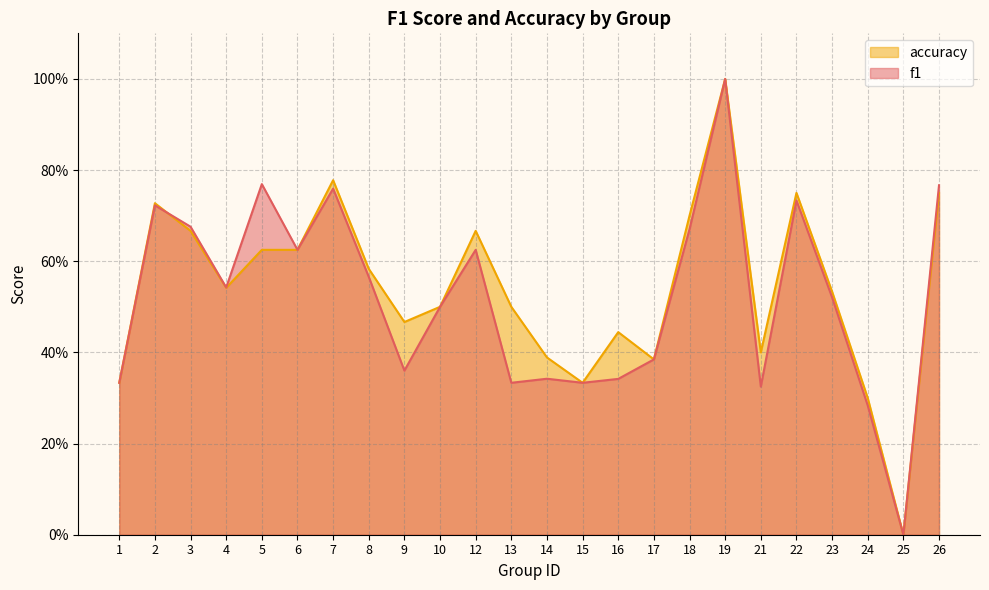

Count the f1 values in the range 0 to 1.

24